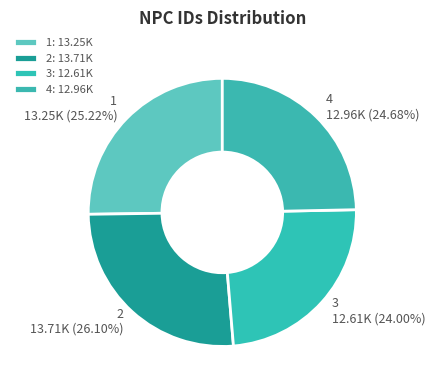

Combined, do 3 and 2 account for over 50%?

Yes